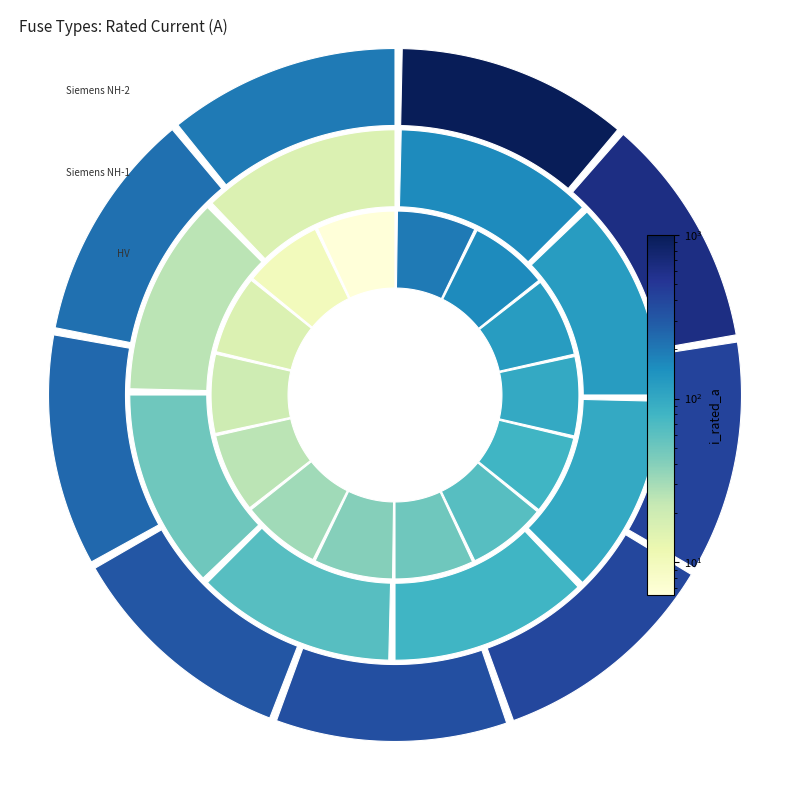

What is the change in value from HV 125A to Siemens NH-2-315?

+190.0